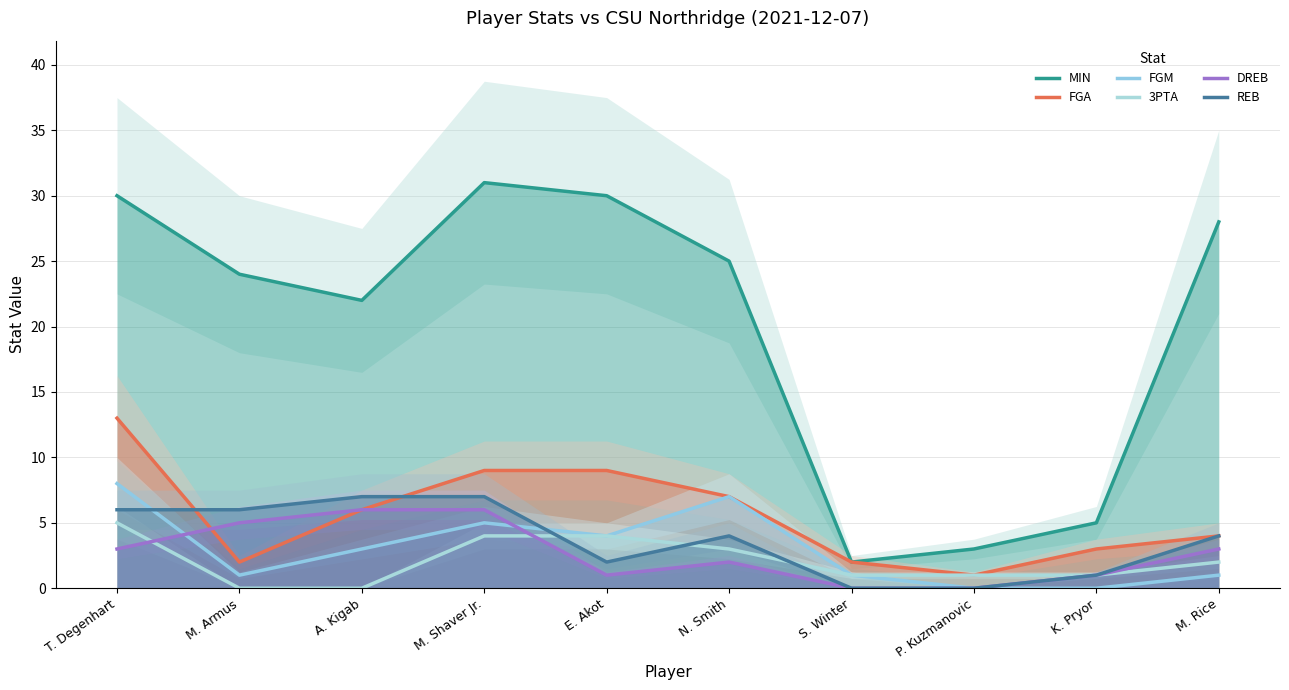

True or false: MIN and 3PTA intersect in this chart.

False